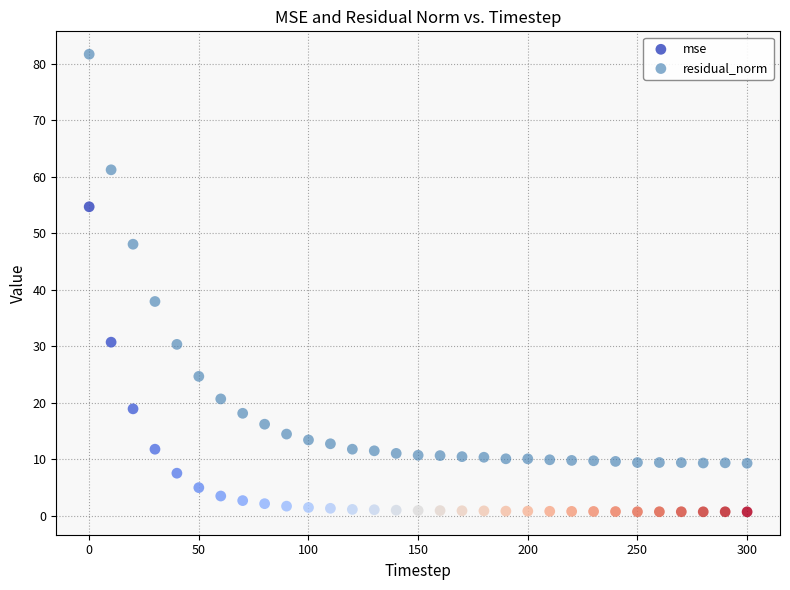

What is the X range (max minus min) for the scatter plot?

300.0